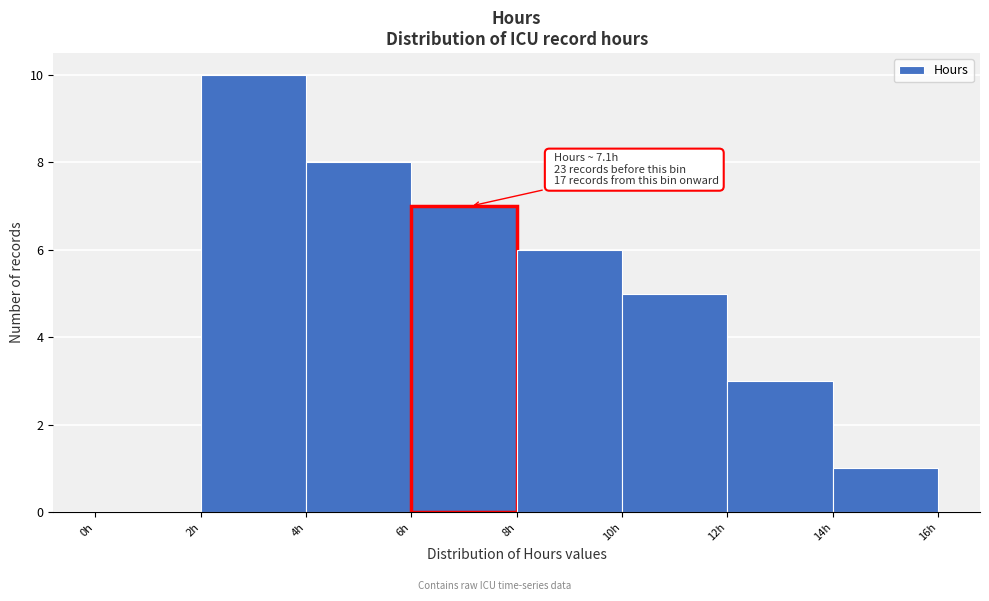

Over which range of the x-axis is the bar tallest?

2 to 4